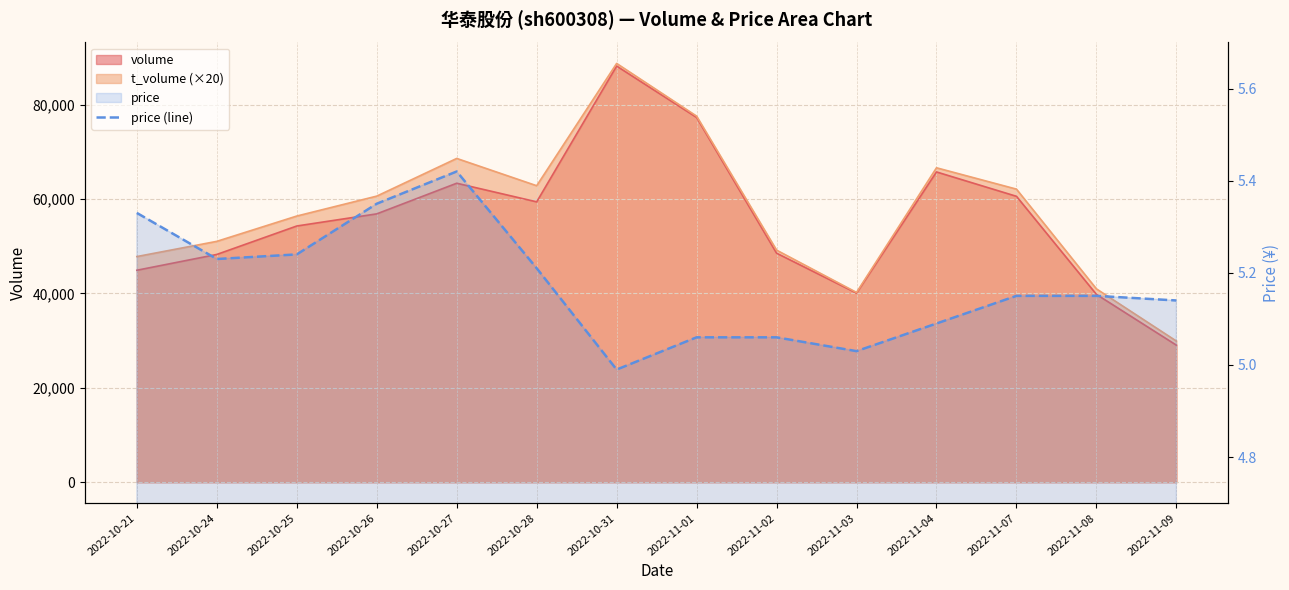

Read the value at 2022-11-07.

5.2